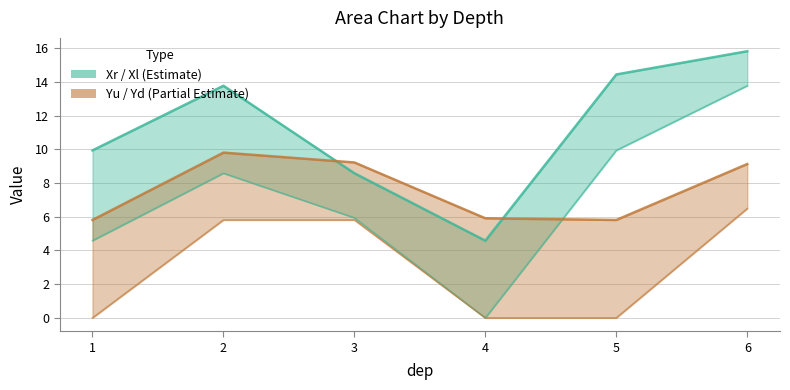

Is it true that Xr equals 4.4 at 1?

False